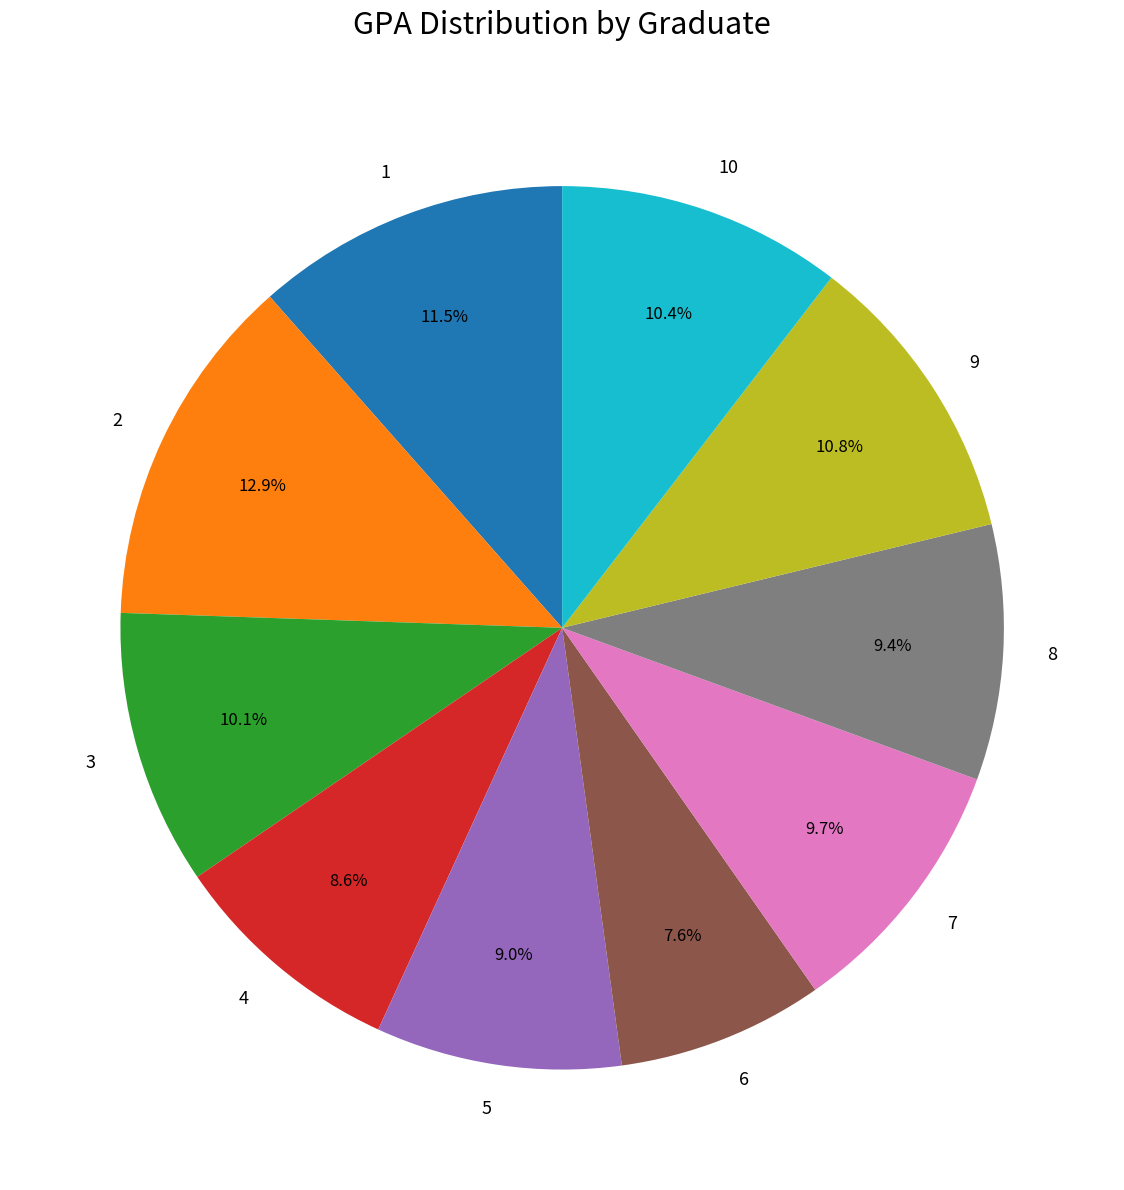

What percentage do 6 and 1 together represent?

19.1%